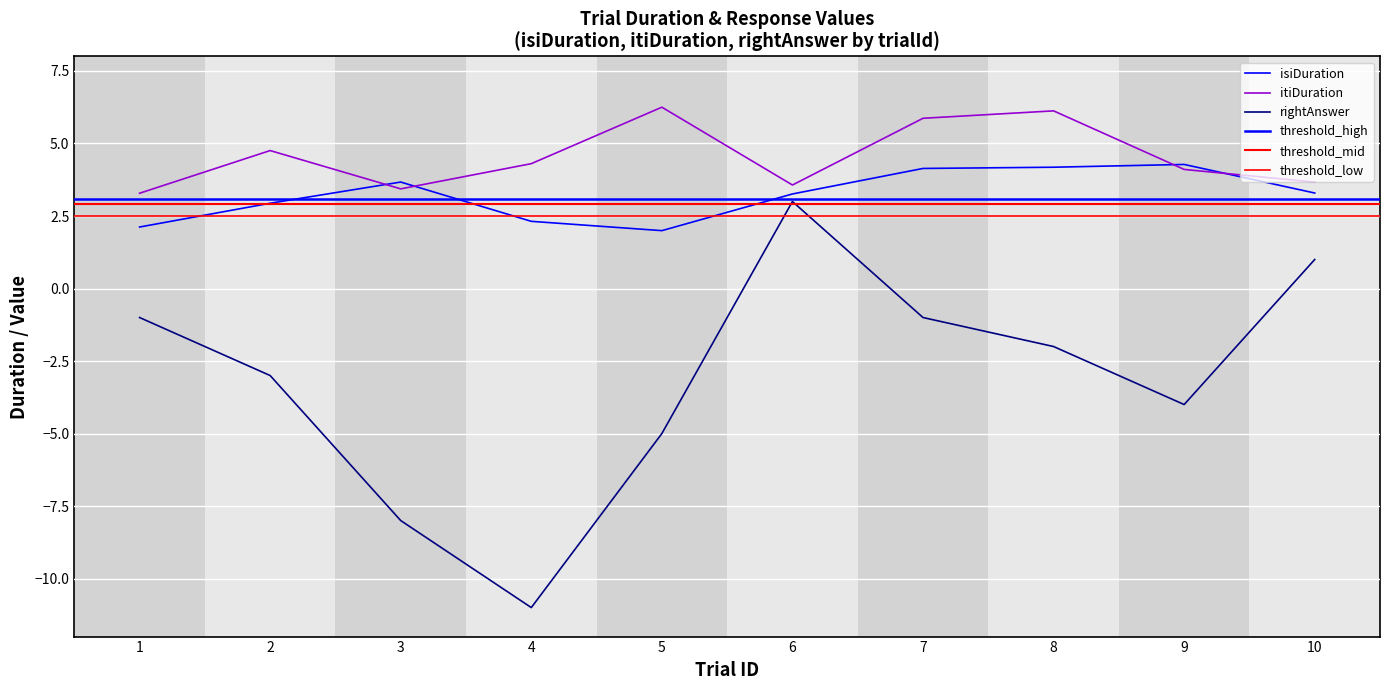

At which label does itiDuration reach its minimum?

1